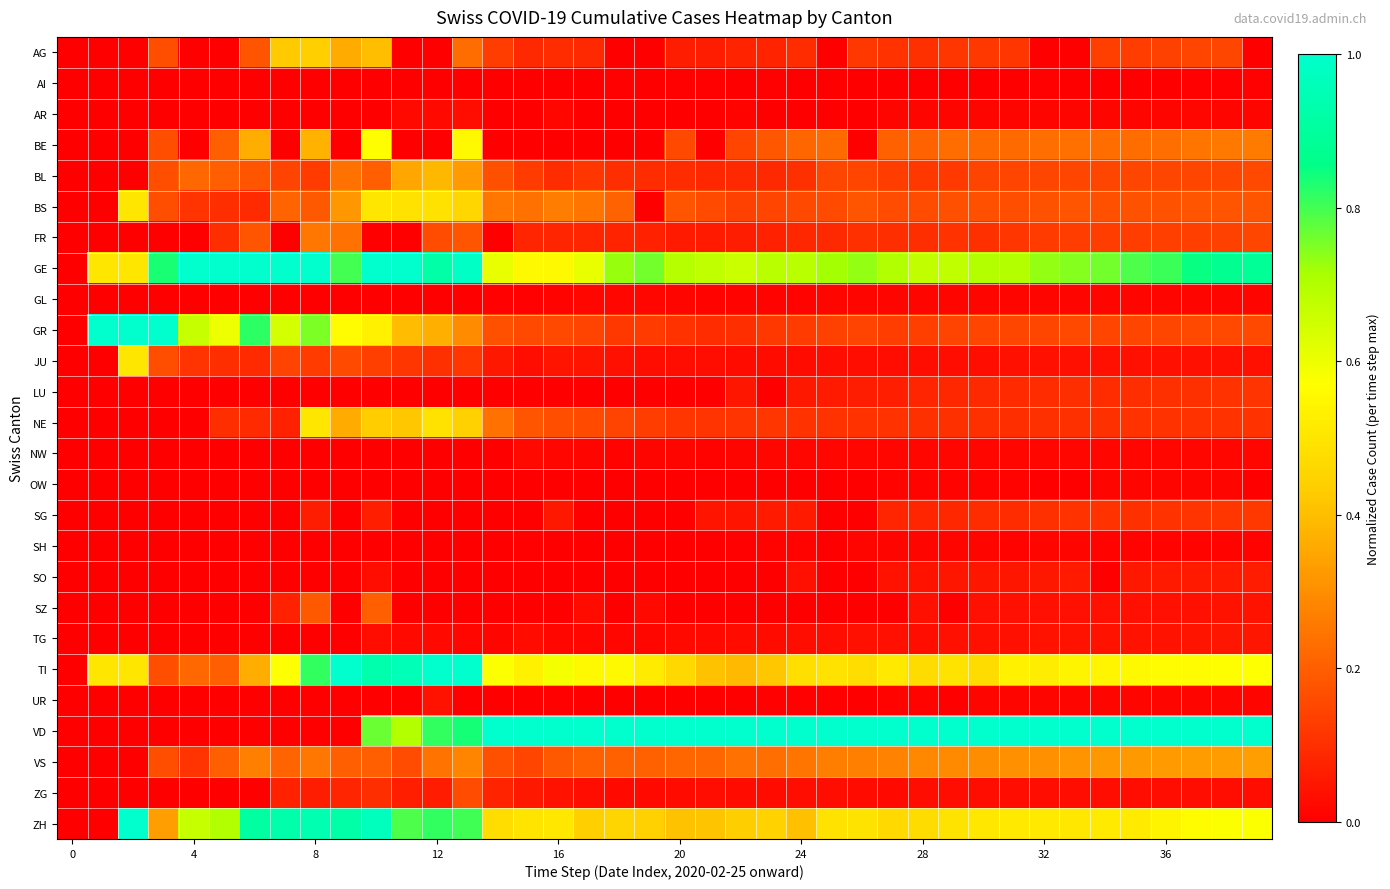

At which category is the sum across all series the highest?

10